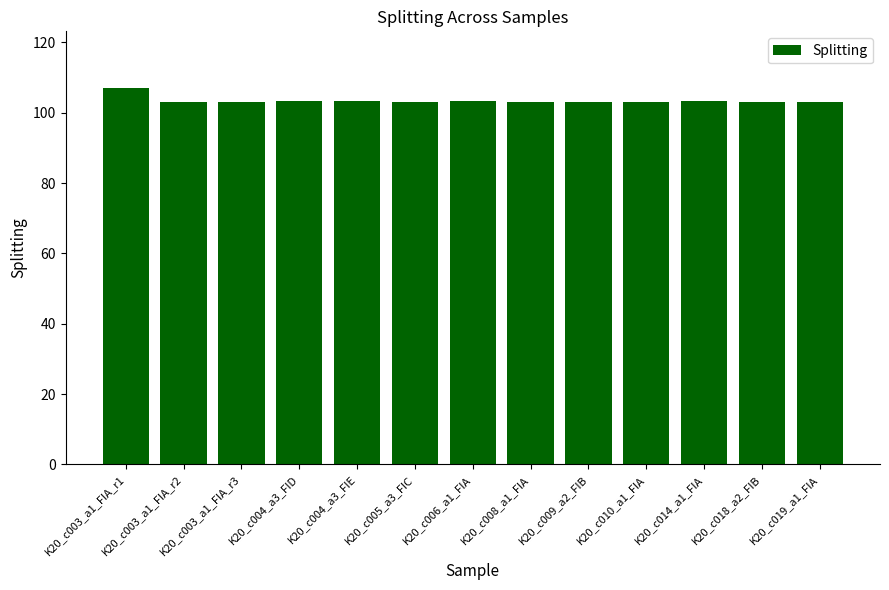

Approximately how many times larger is the value at K20_c008_a1_FIA compared to K20_c010_a1_FIA?

1.0